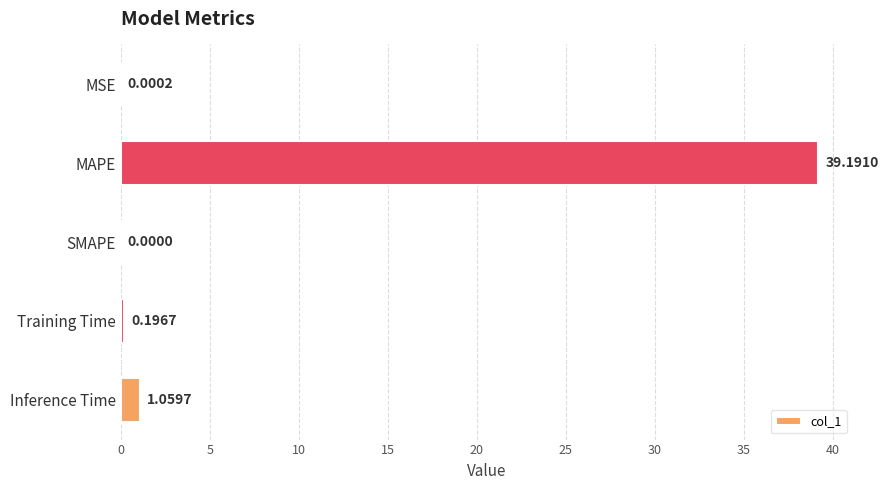

Are the bars horizontal?

Yes